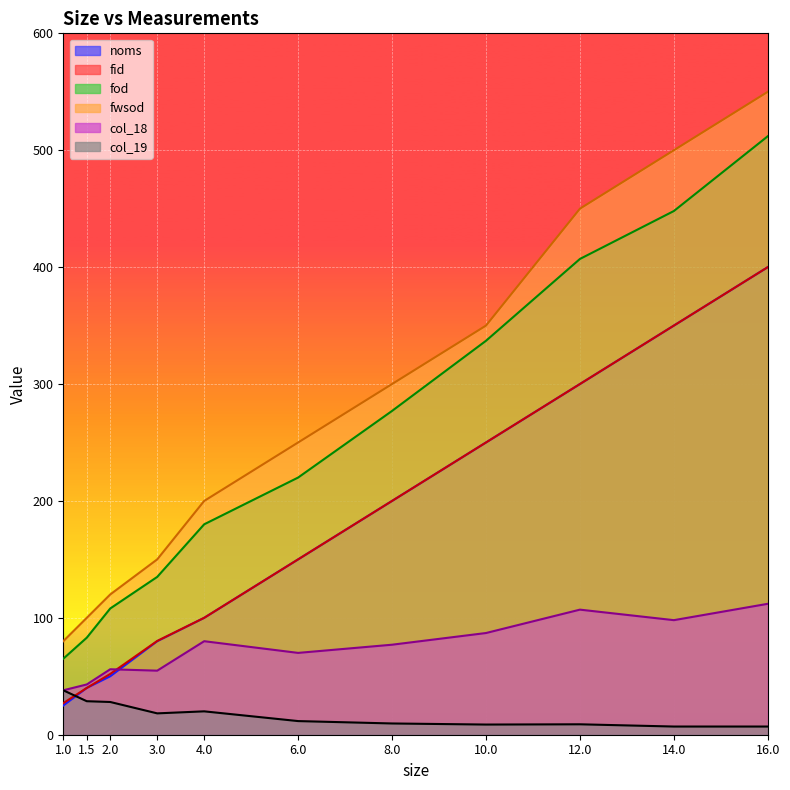

Which series has the largest range (max minus min)?

fwsod